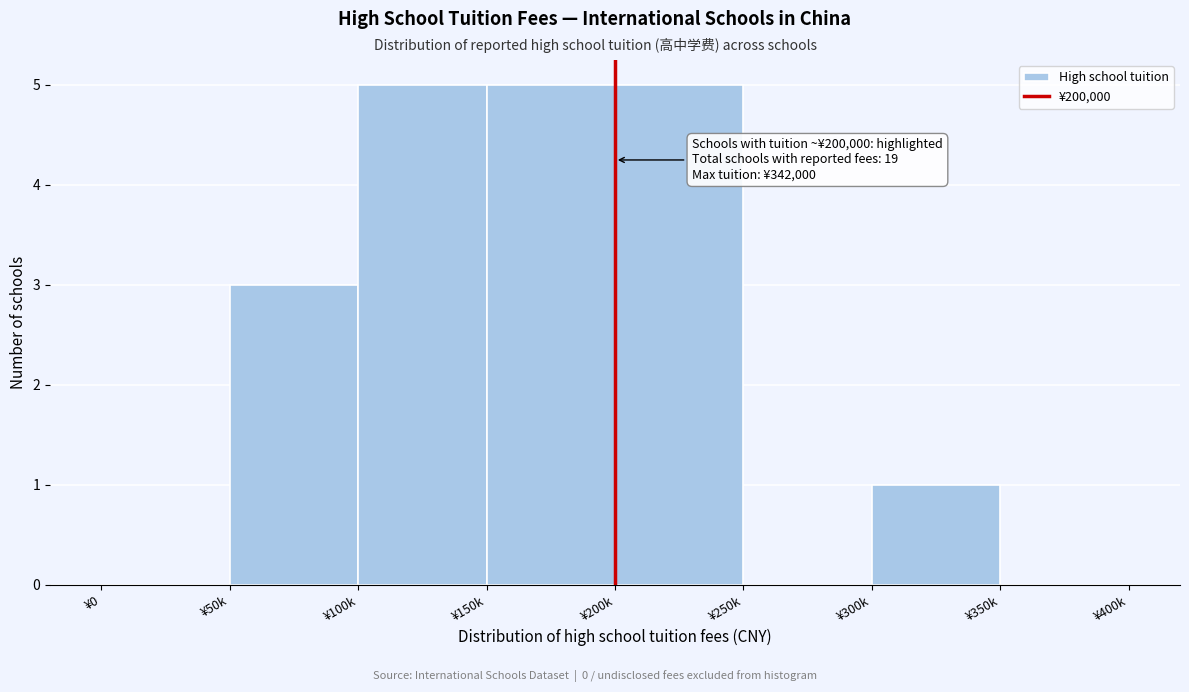

Reading right to left, extract all data points from this chart.

¥350k=0	¥300k=1	¥250k=0	¥200k=5	¥150k=5	¥100k=5	¥50k=3	¥0=0